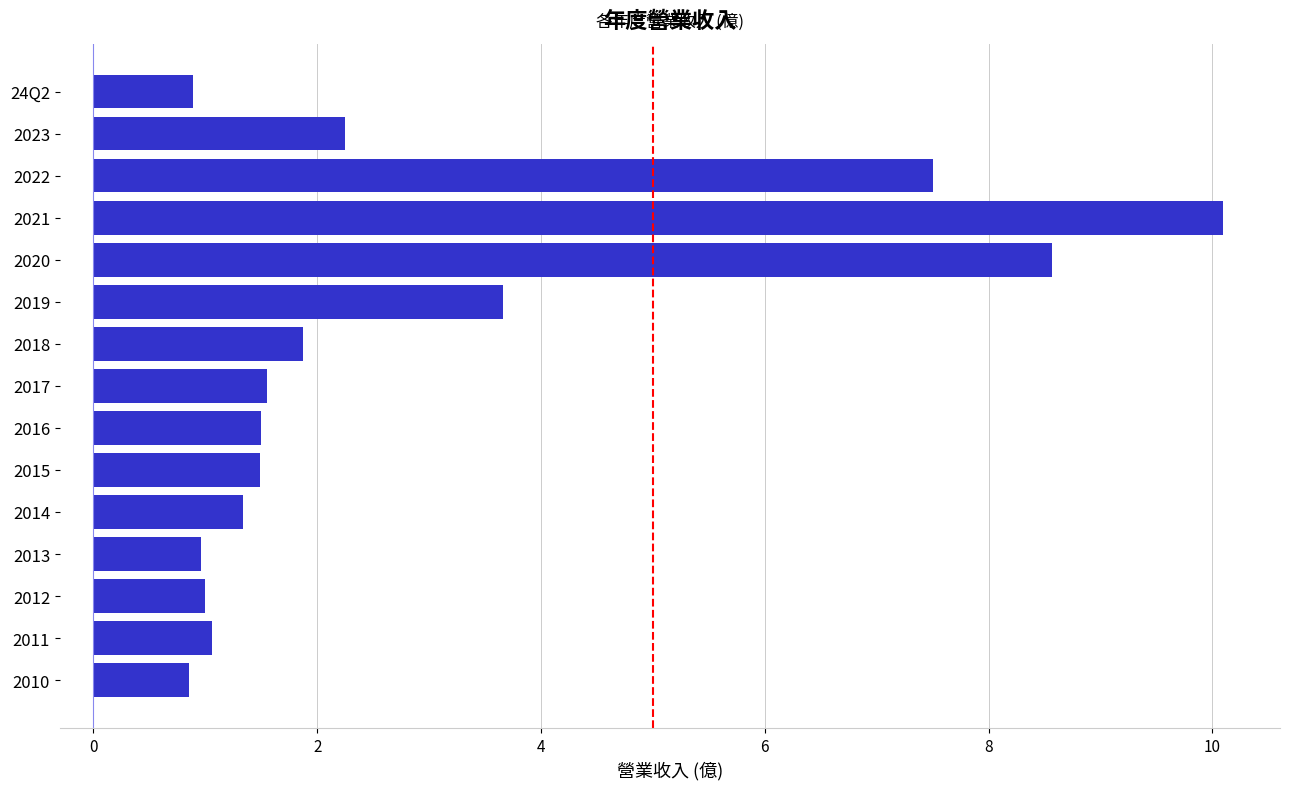

What is the difference between the maximum and second lowest values?

9.2